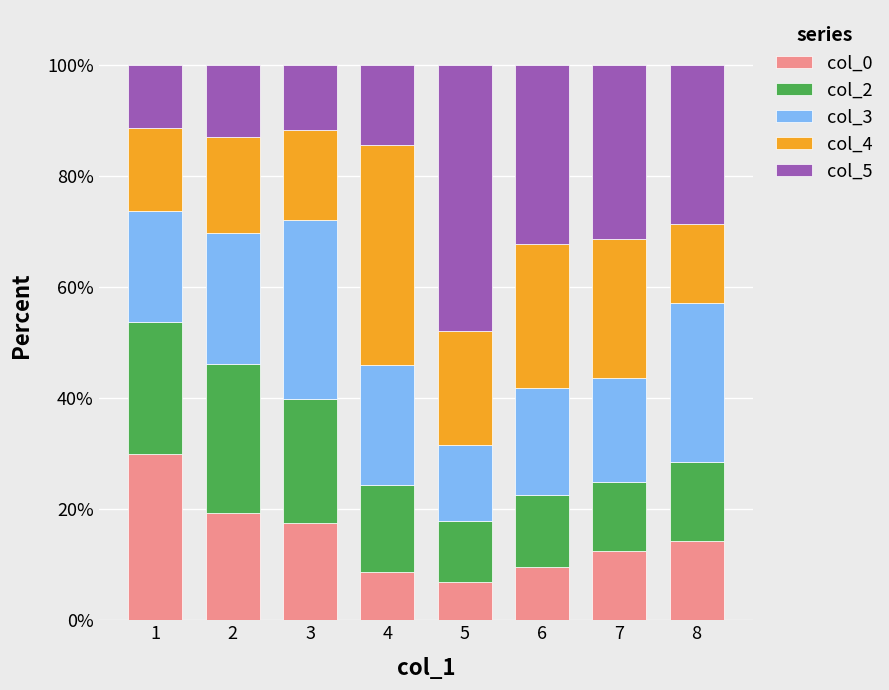

What is the total value across all series at 7?

100.0